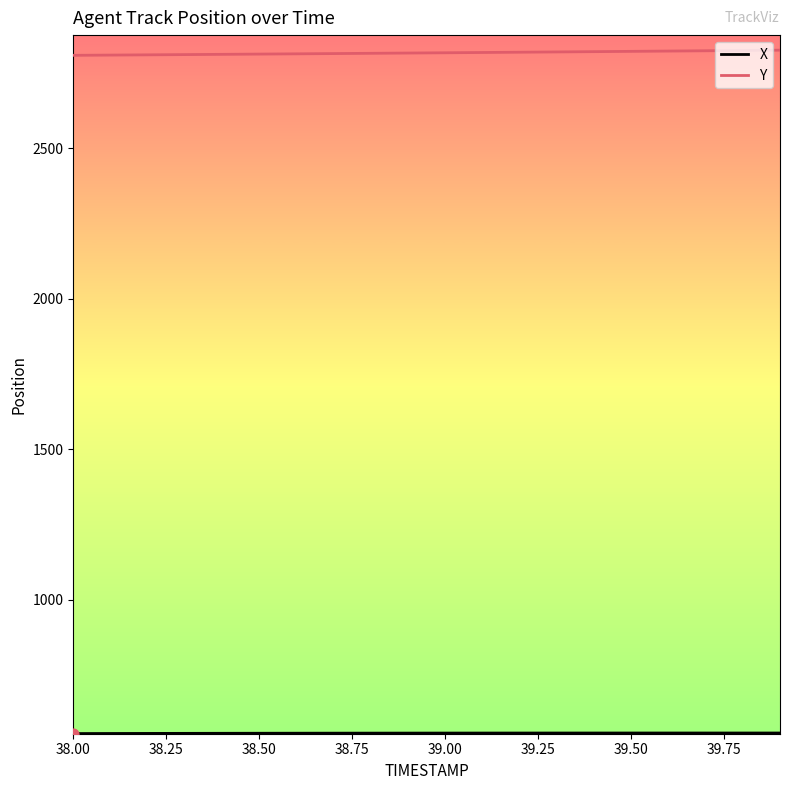

Which series has the largest total across all categories?

Y